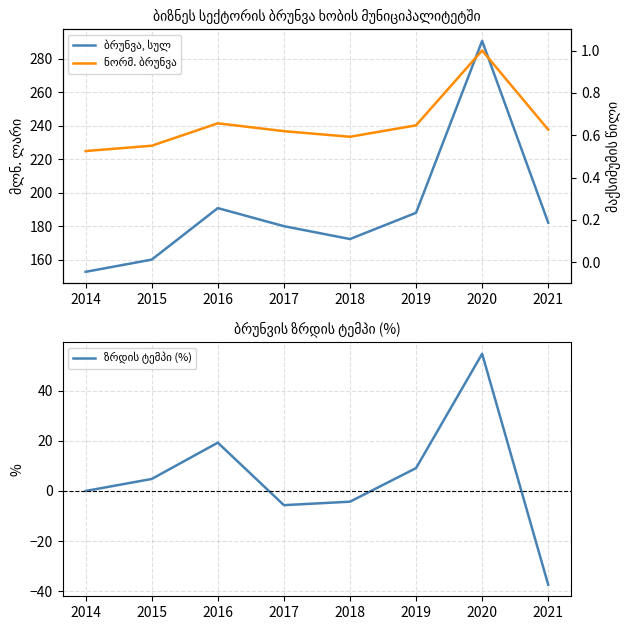

What is the smallest value displayed?

-37.4